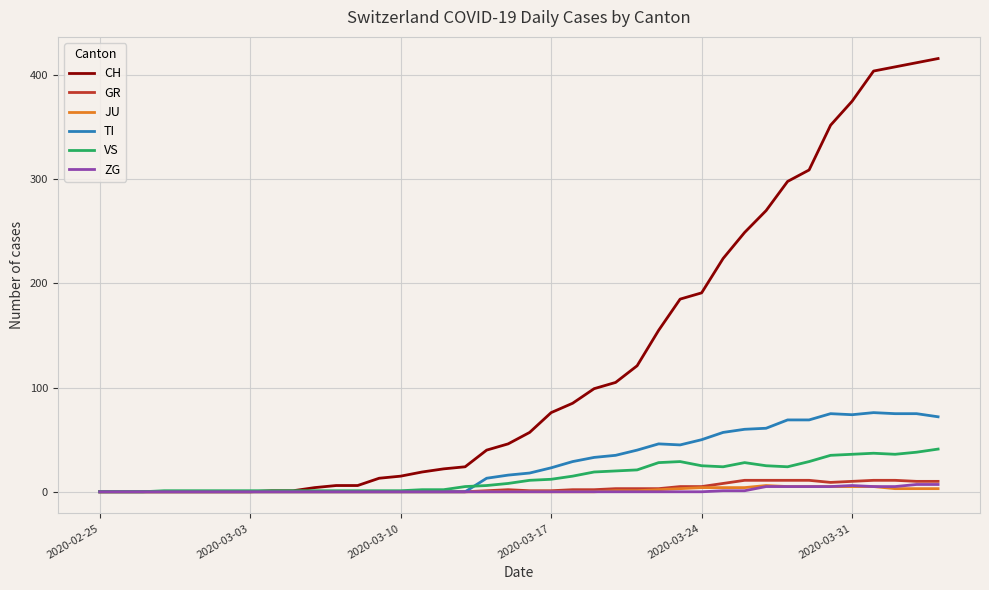

Which series has the widest spread of values?

CH